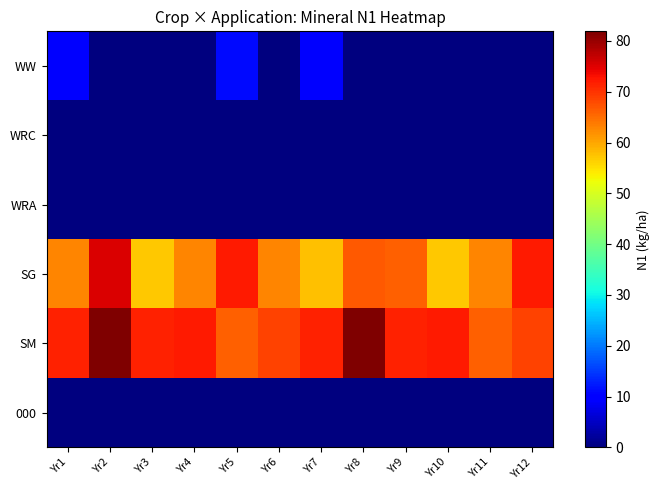

List the series in order of their peak value, lowest first.

WRC, WRA, 000, WW, SG, SM